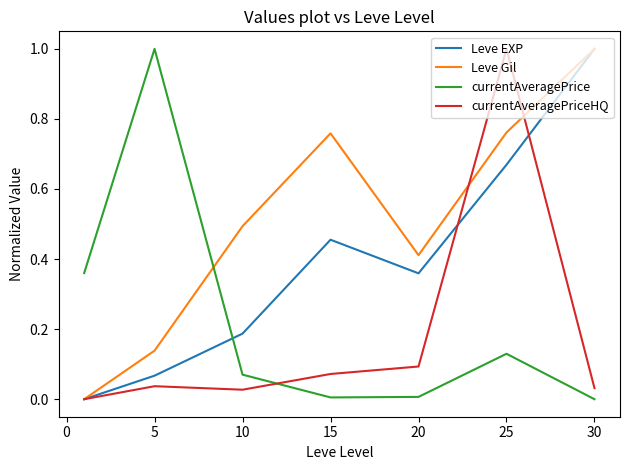

Which series has the largest total across all categories?

Leve Gil